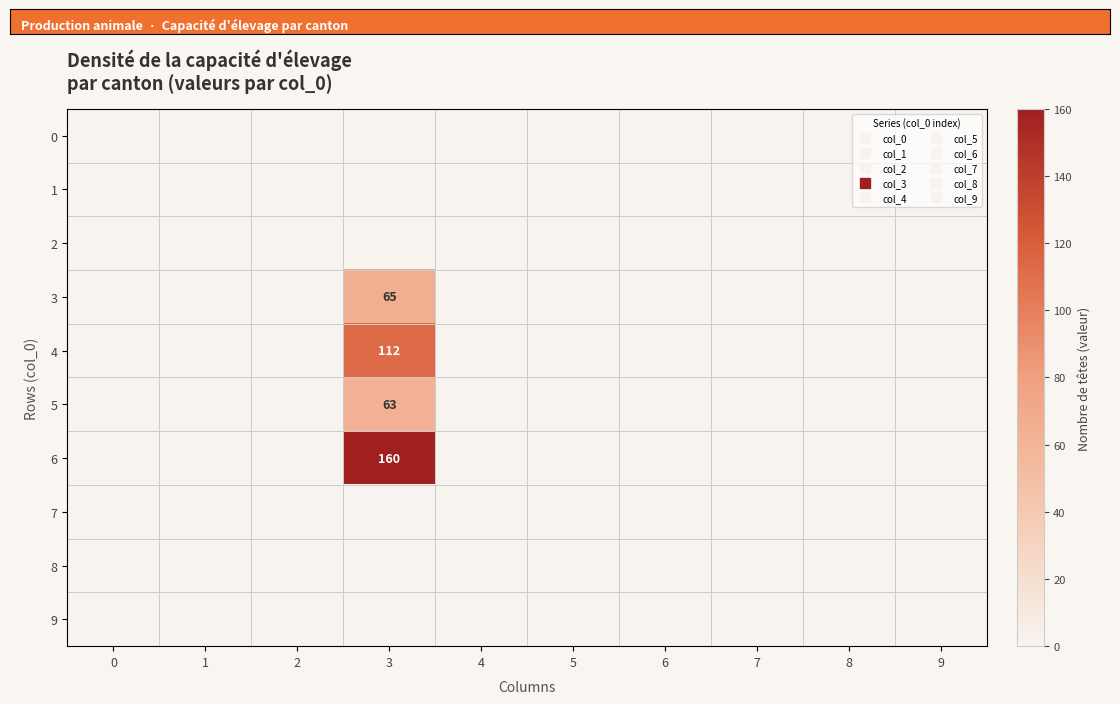

Is it true that 9 equals 0 at 6?

True